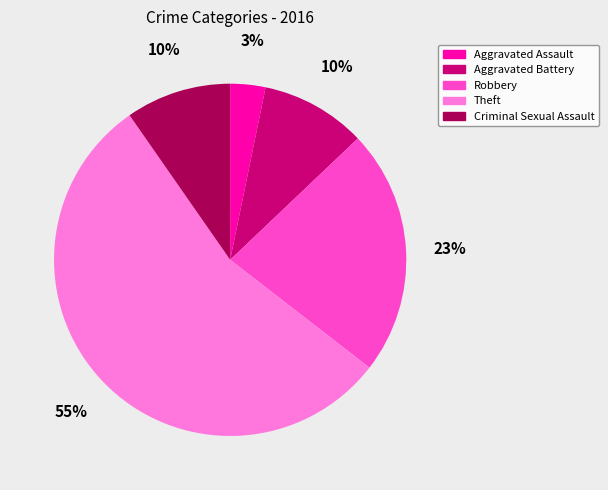

To the nearest percent, what percentage of the pie is Aggravated Battery?

10%